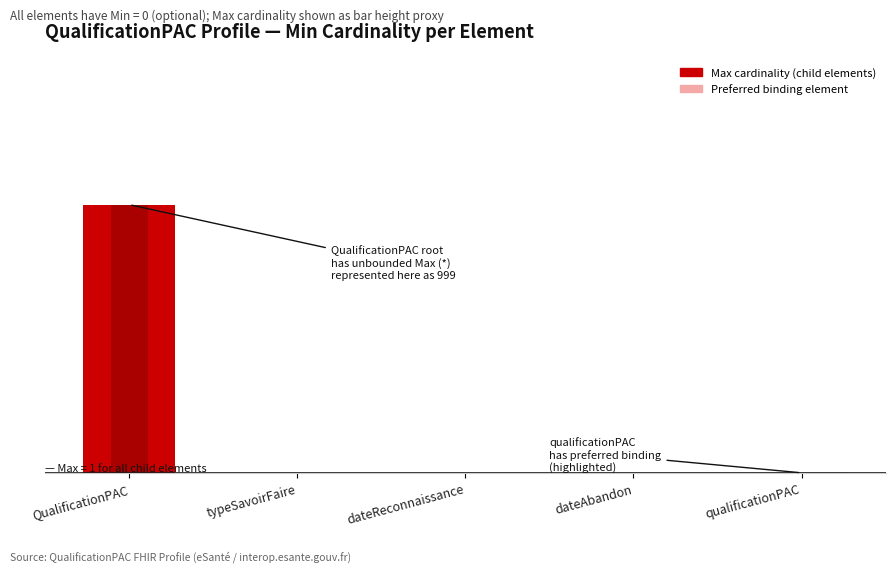

Reading left to right, extract all data points from this chart.

Max cardinality: QualificationPAC=999	typeSavoirFaire=1	dateReconnaissance=1	dateAbandon=1	qualificationPAC=1
Base Max: QualificationPAC=999	typeSavoirFaire=1	dateReconnaissance=1	dateAbandon=1	qualificationPAC=1